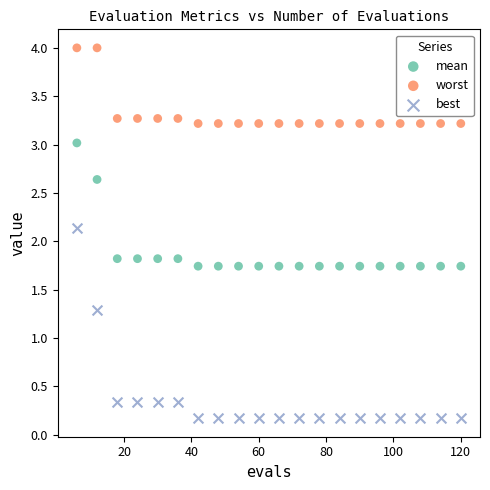

Which series contains the highest Y value?

worst